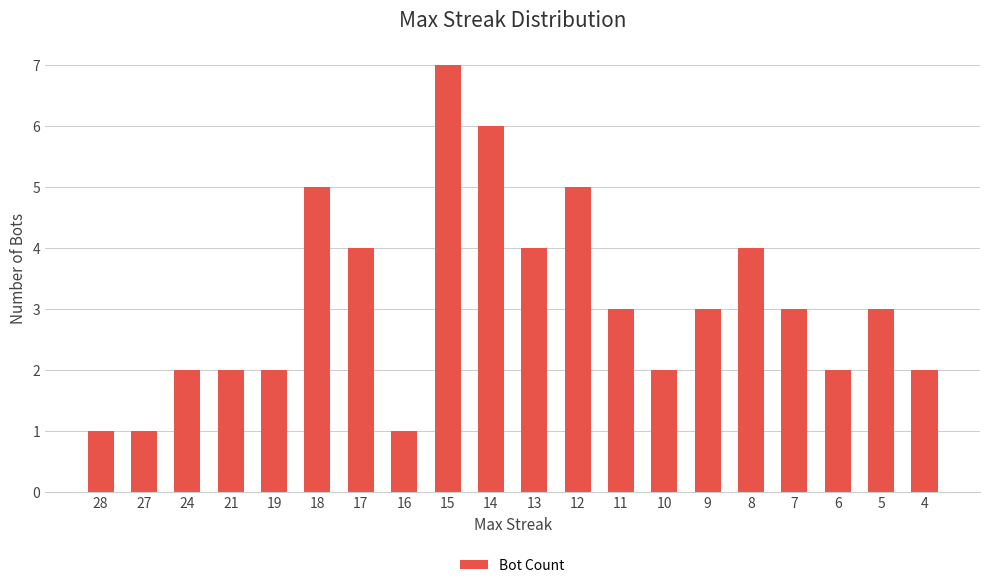

What is the difference between the second highest and second lowest values?

5